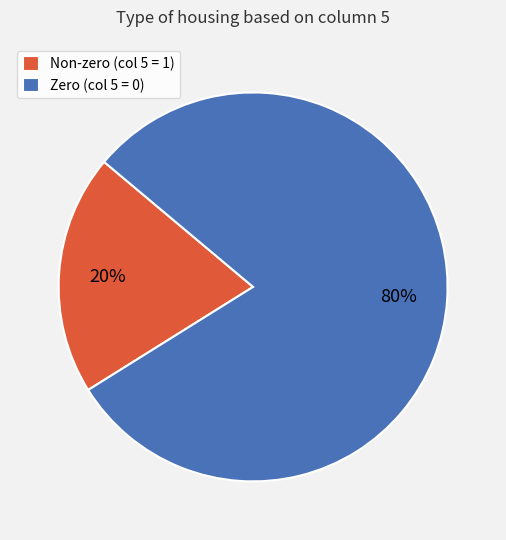

To the nearest percent, what is the difference between the largest and smallest slice percentages?

60%